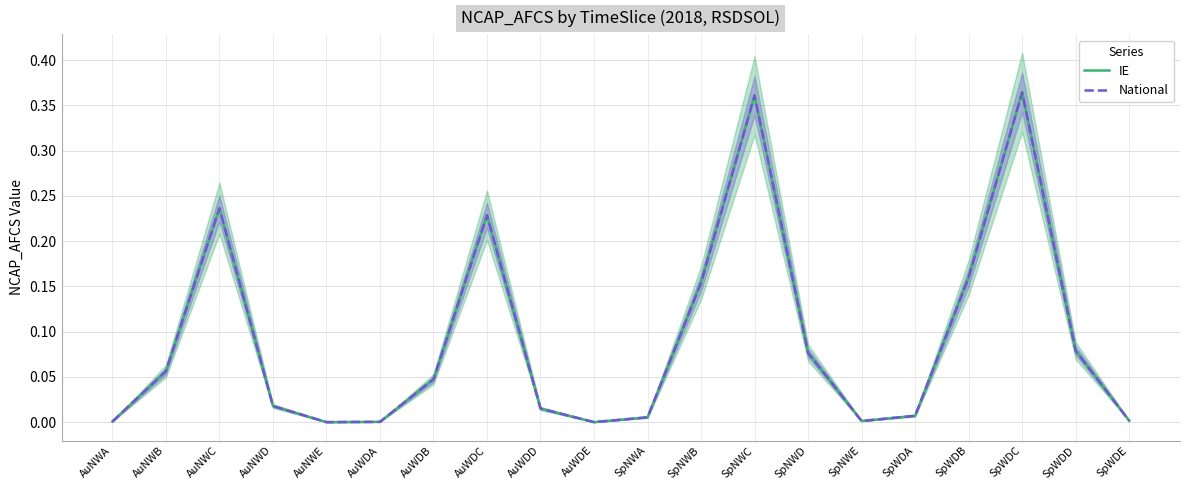

Reading left to right, extract all data points from this chart.

IE: AuNWA=0.0	AuNWB=0.1	AuNWC=0.2	AuNWD=0.0	AuNWE=0.0	AuWDA=0.0	AuWDB=0.0	AuWDC=0.2	AuWDD=0.0	AuWDE=0.0	SpNWA=0.0	SpNWB=0.2	SpNWC=0.4	SpNWD=0.1	SpNWE=0.0	SpWDA=0.0	SpWDB=0.2	SpWDC=0.4	SpWDD=0.1	SpWDE=0.0
National: AuNWA=0.0	AuNWB=0.1	AuNWC=0.2	AuNWD=0.0	AuNWE=0.0	AuWDA=0.0	AuWDB=0.0	AuWDC=0.2	AuWDD=0.0	AuWDE=0.0	SpNWA=0.0	SpNWB=0.2	SpNWC=0.4	SpNWD=0.1	SpNWE=0.0	SpWDA=0.0	SpWDB=0.2	SpWDC=0.4	SpWDD=0.1	SpWDE=0.0